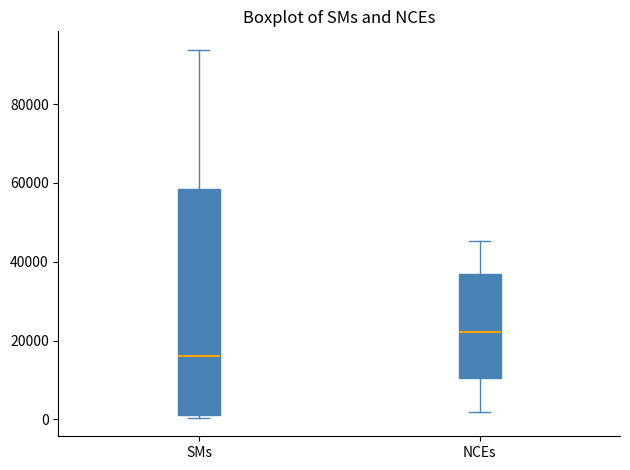

Which box has the highest median line?

NCEs